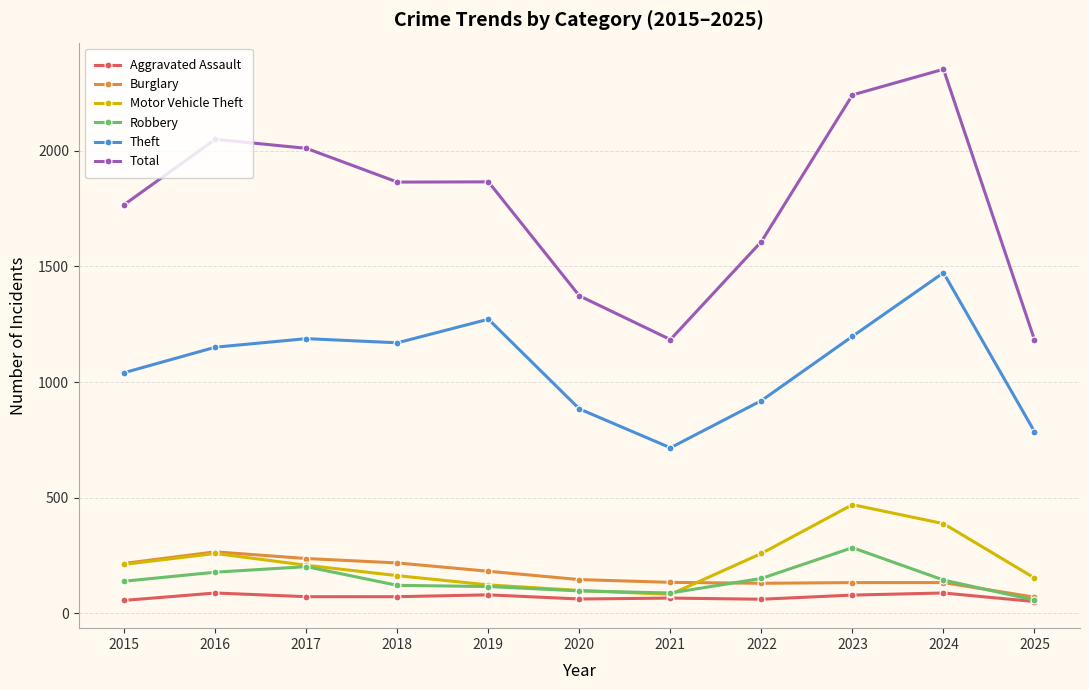

What is the difference between the highest and lowest values at 2025?

1132